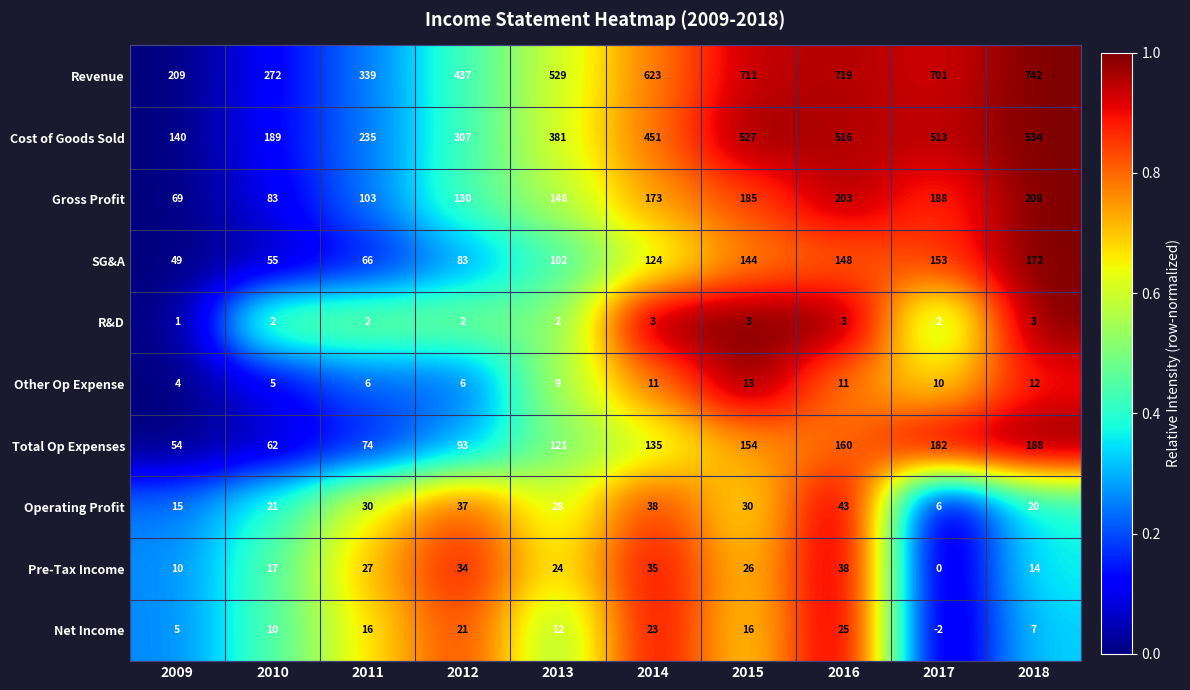

Rank the series by their maximum value, from highest to lowest.

Revenue, Cost of Goods Sold, Gross Profit, Total Op Expenses, SG&A, Operating Profit, Pre-Tax Income, Net Income, Other Op Expense, R&D